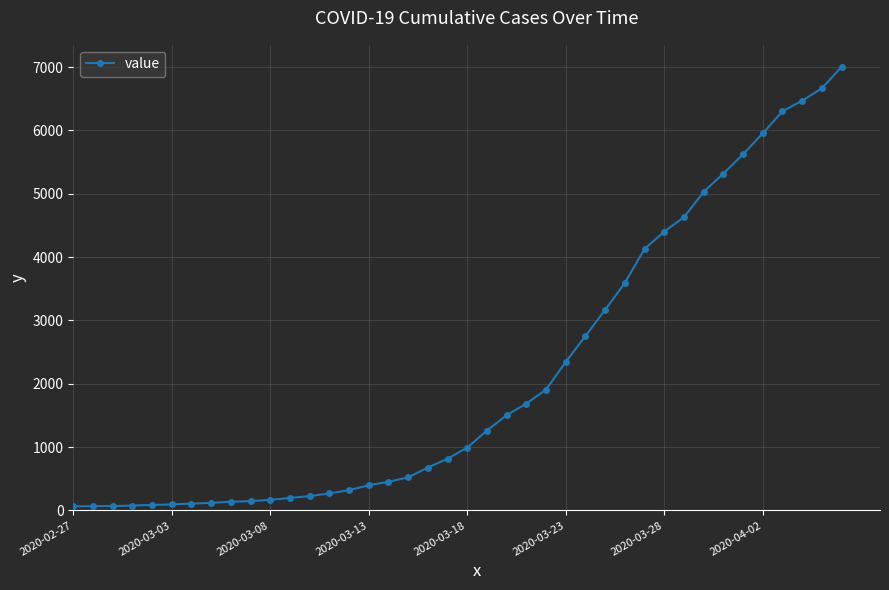

What is the sum of all values?

85749